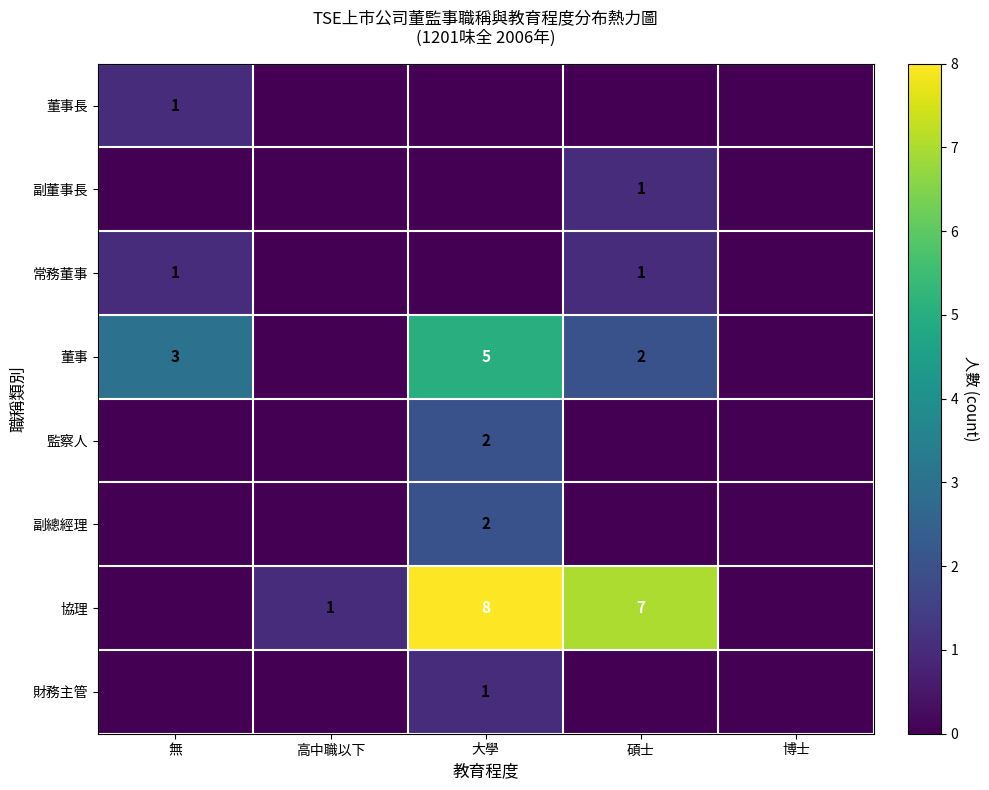

How many distinct data groups are displayed?

8